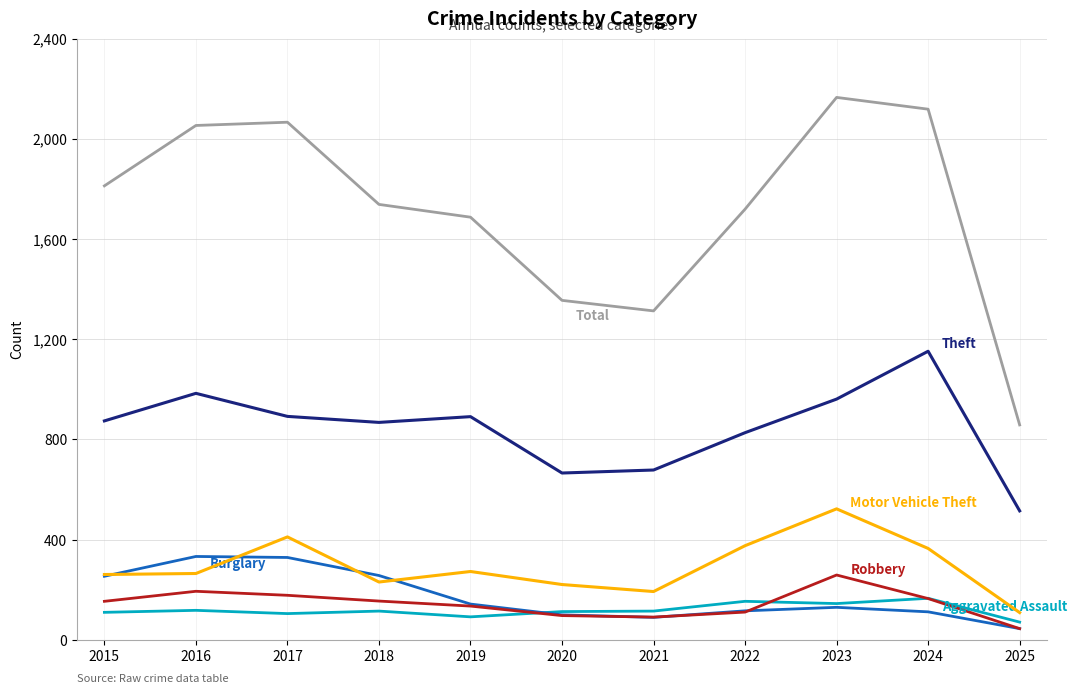

What is the spread (max minus min) of values at 2016?

1935